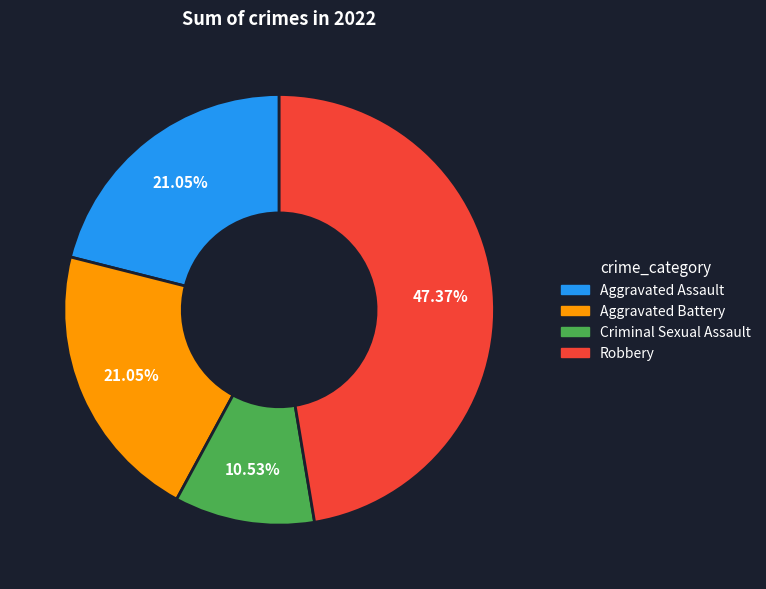

To the nearest percent, what is the average slice percentage?

25%